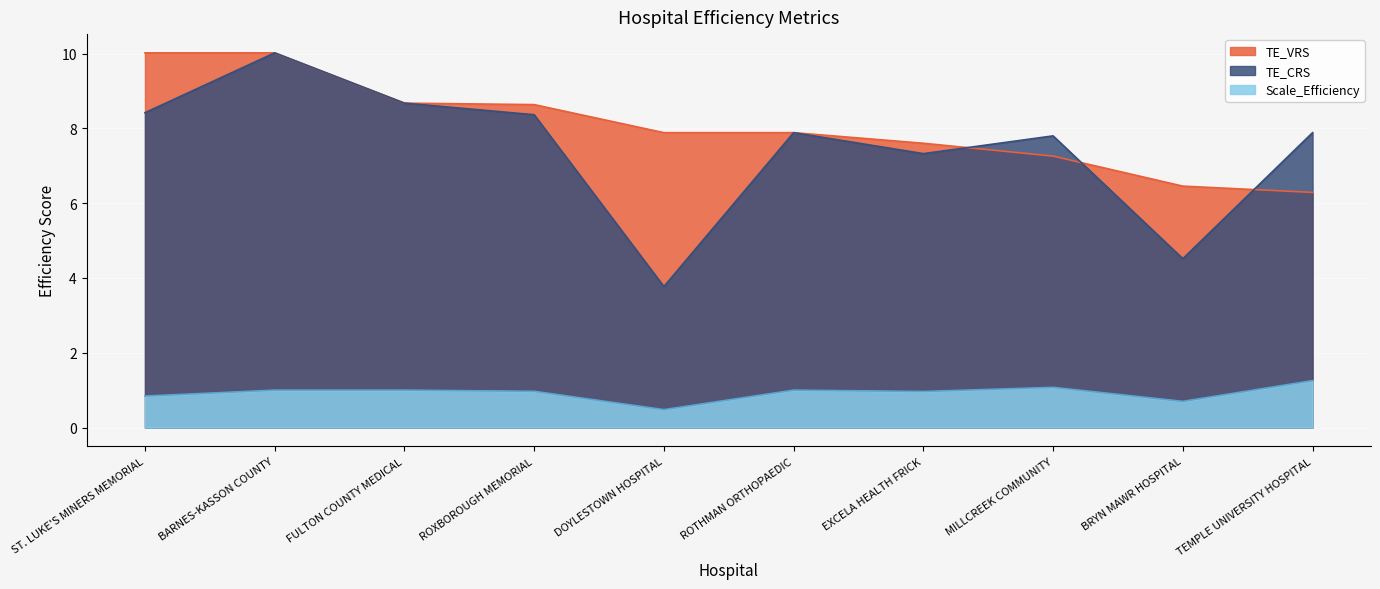

The value of TE_CRS at ST. LUKE'S MINERS MEMORIAL is 8.4. True or false?

True